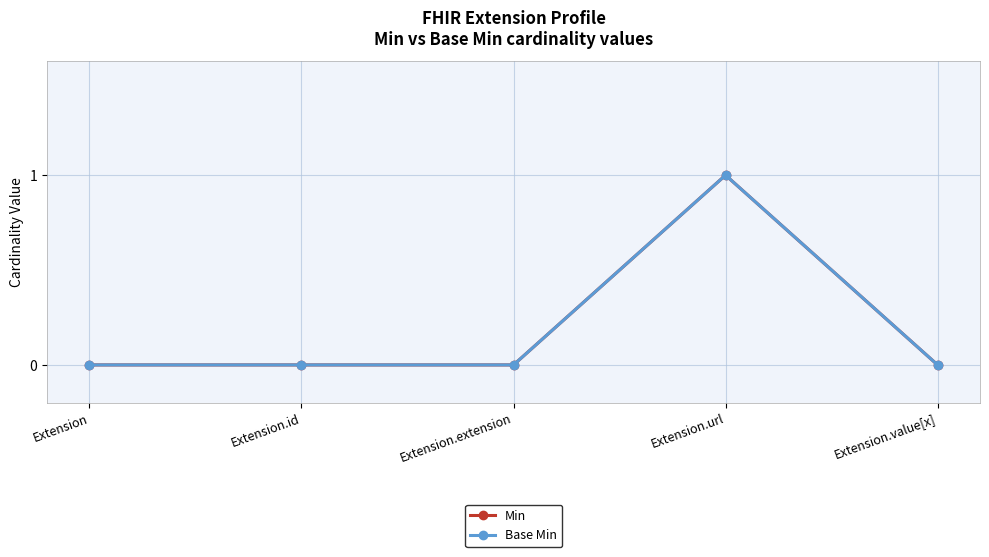

What is the label of the 3rd point from the left?

Extension.extension